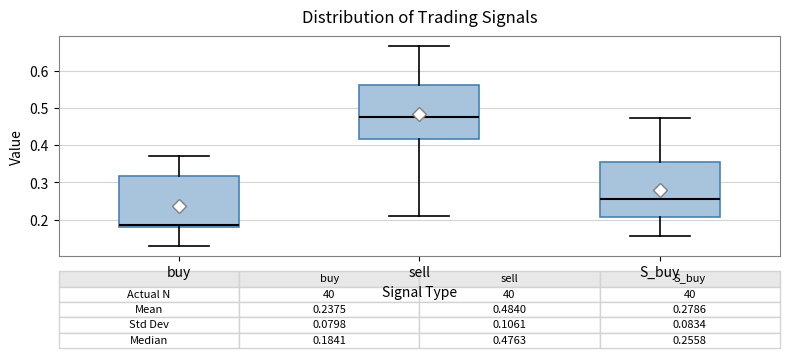

Which box has the highest median line?

sell